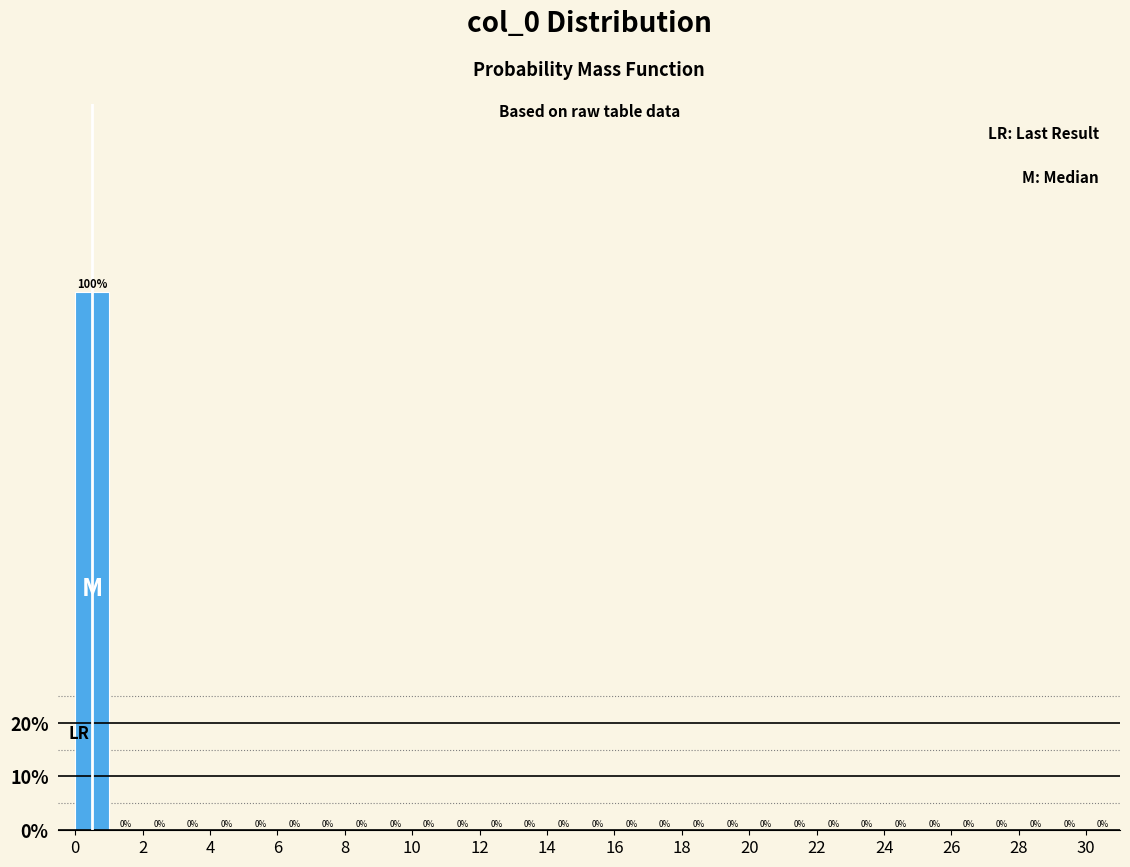

Reading left to right, list every bar in this chart as the range it spans on the x-axis followed by its height.

0 to 1: 100
1 to 2: 0
2 to 3: 0
3 to 4: 0
4 to 5: 0
5 to 6: 0
6 to 7: 0
7 to 8: 0
8 to 9: 0
9 to 10: 0
10 to 11: 0
11 to 12: 0
12 to 13: 0
13 to 14: 0
14 to 15: 0
15 to 16: 0
16 to 17: 0
17 to 18: 0
18 to 19: 0
19 to 20: 0
20 to 21: 0
21 to 22: 0
22 to 23: 0
23 to 24: 0
24 to 25: 0
25 to 26: 0
26 to 27: 0
27 to 28: 0
28 to 29: 0
29 to 30: 0
30 to 31: 0